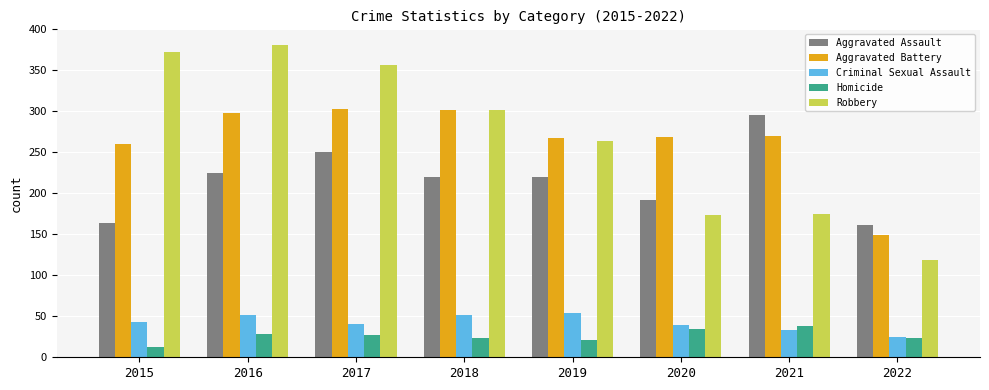

What is the minimum value shown in the chart?

13